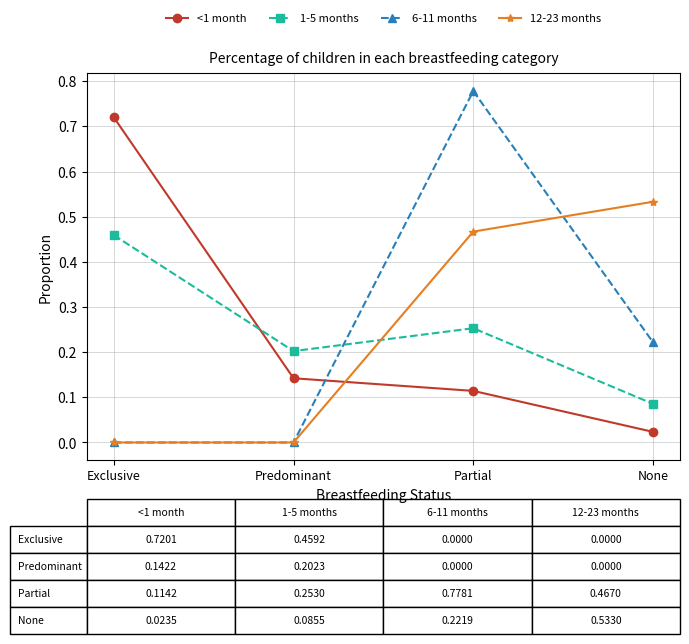

Is the value of 6-11 months at Partial greater than the value of 1-5 months at Partial?

Yes